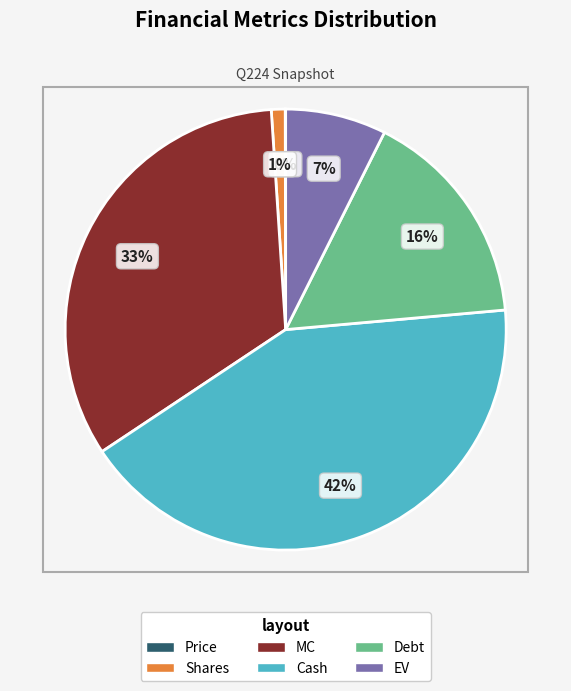

What percentage is the Cash slice, to the nearest percent?

42%